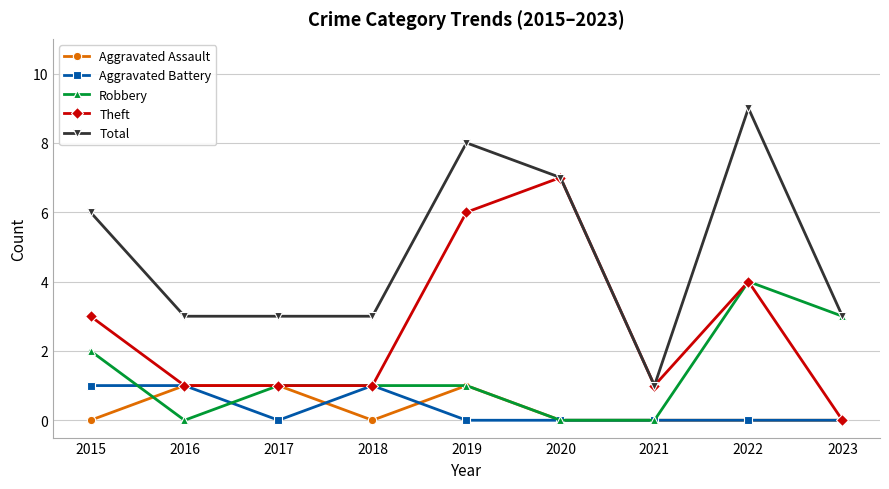

What is the total value across all series at 2022?

17